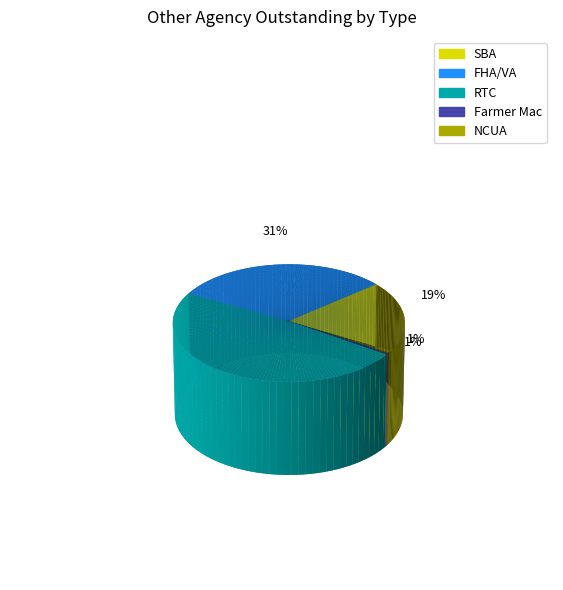

To the nearest percent, what is the difference between the largest and smallest slice percentages?

48%